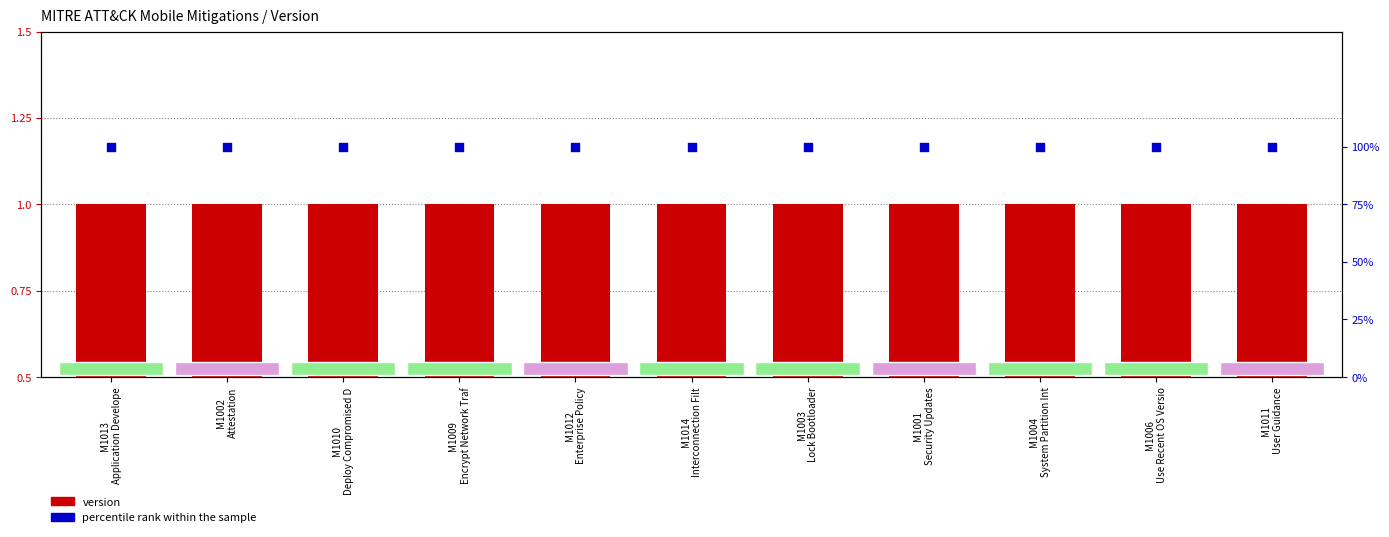

What are all the series names shown in the legend?

version, percentile rank within the sample